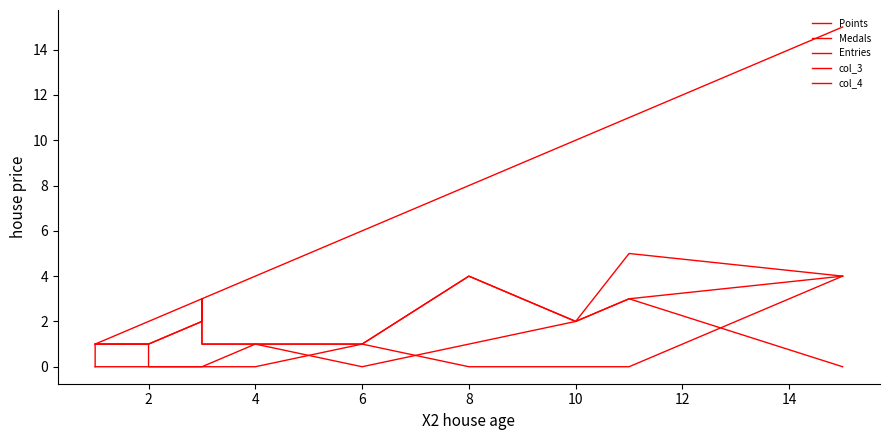

What are all the series names shown in the legend?

Points, Medals, Entries, col_3, col_4